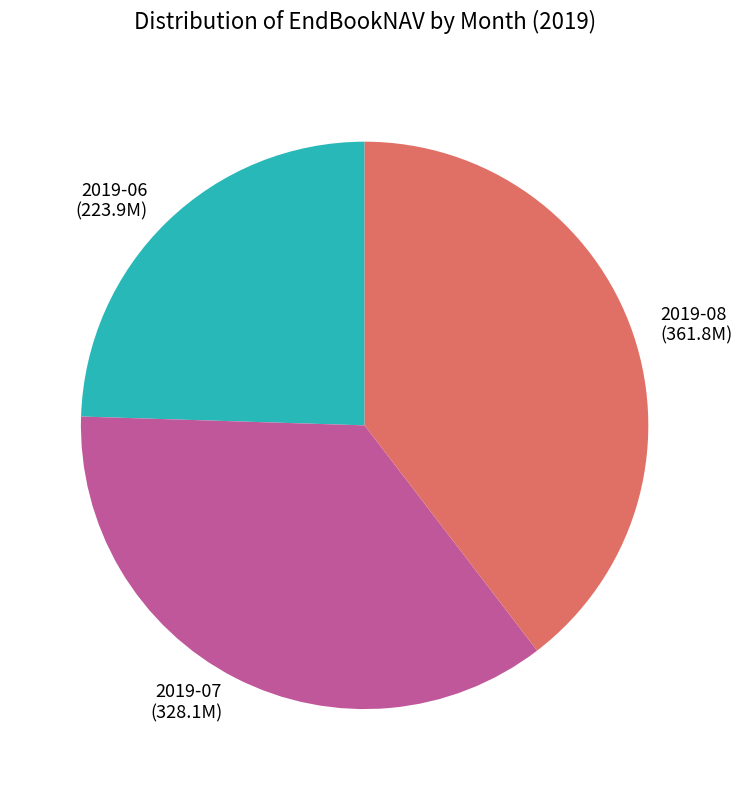

Do 2019-06 and 2019-07 together represent more than half of the pie?

Yes